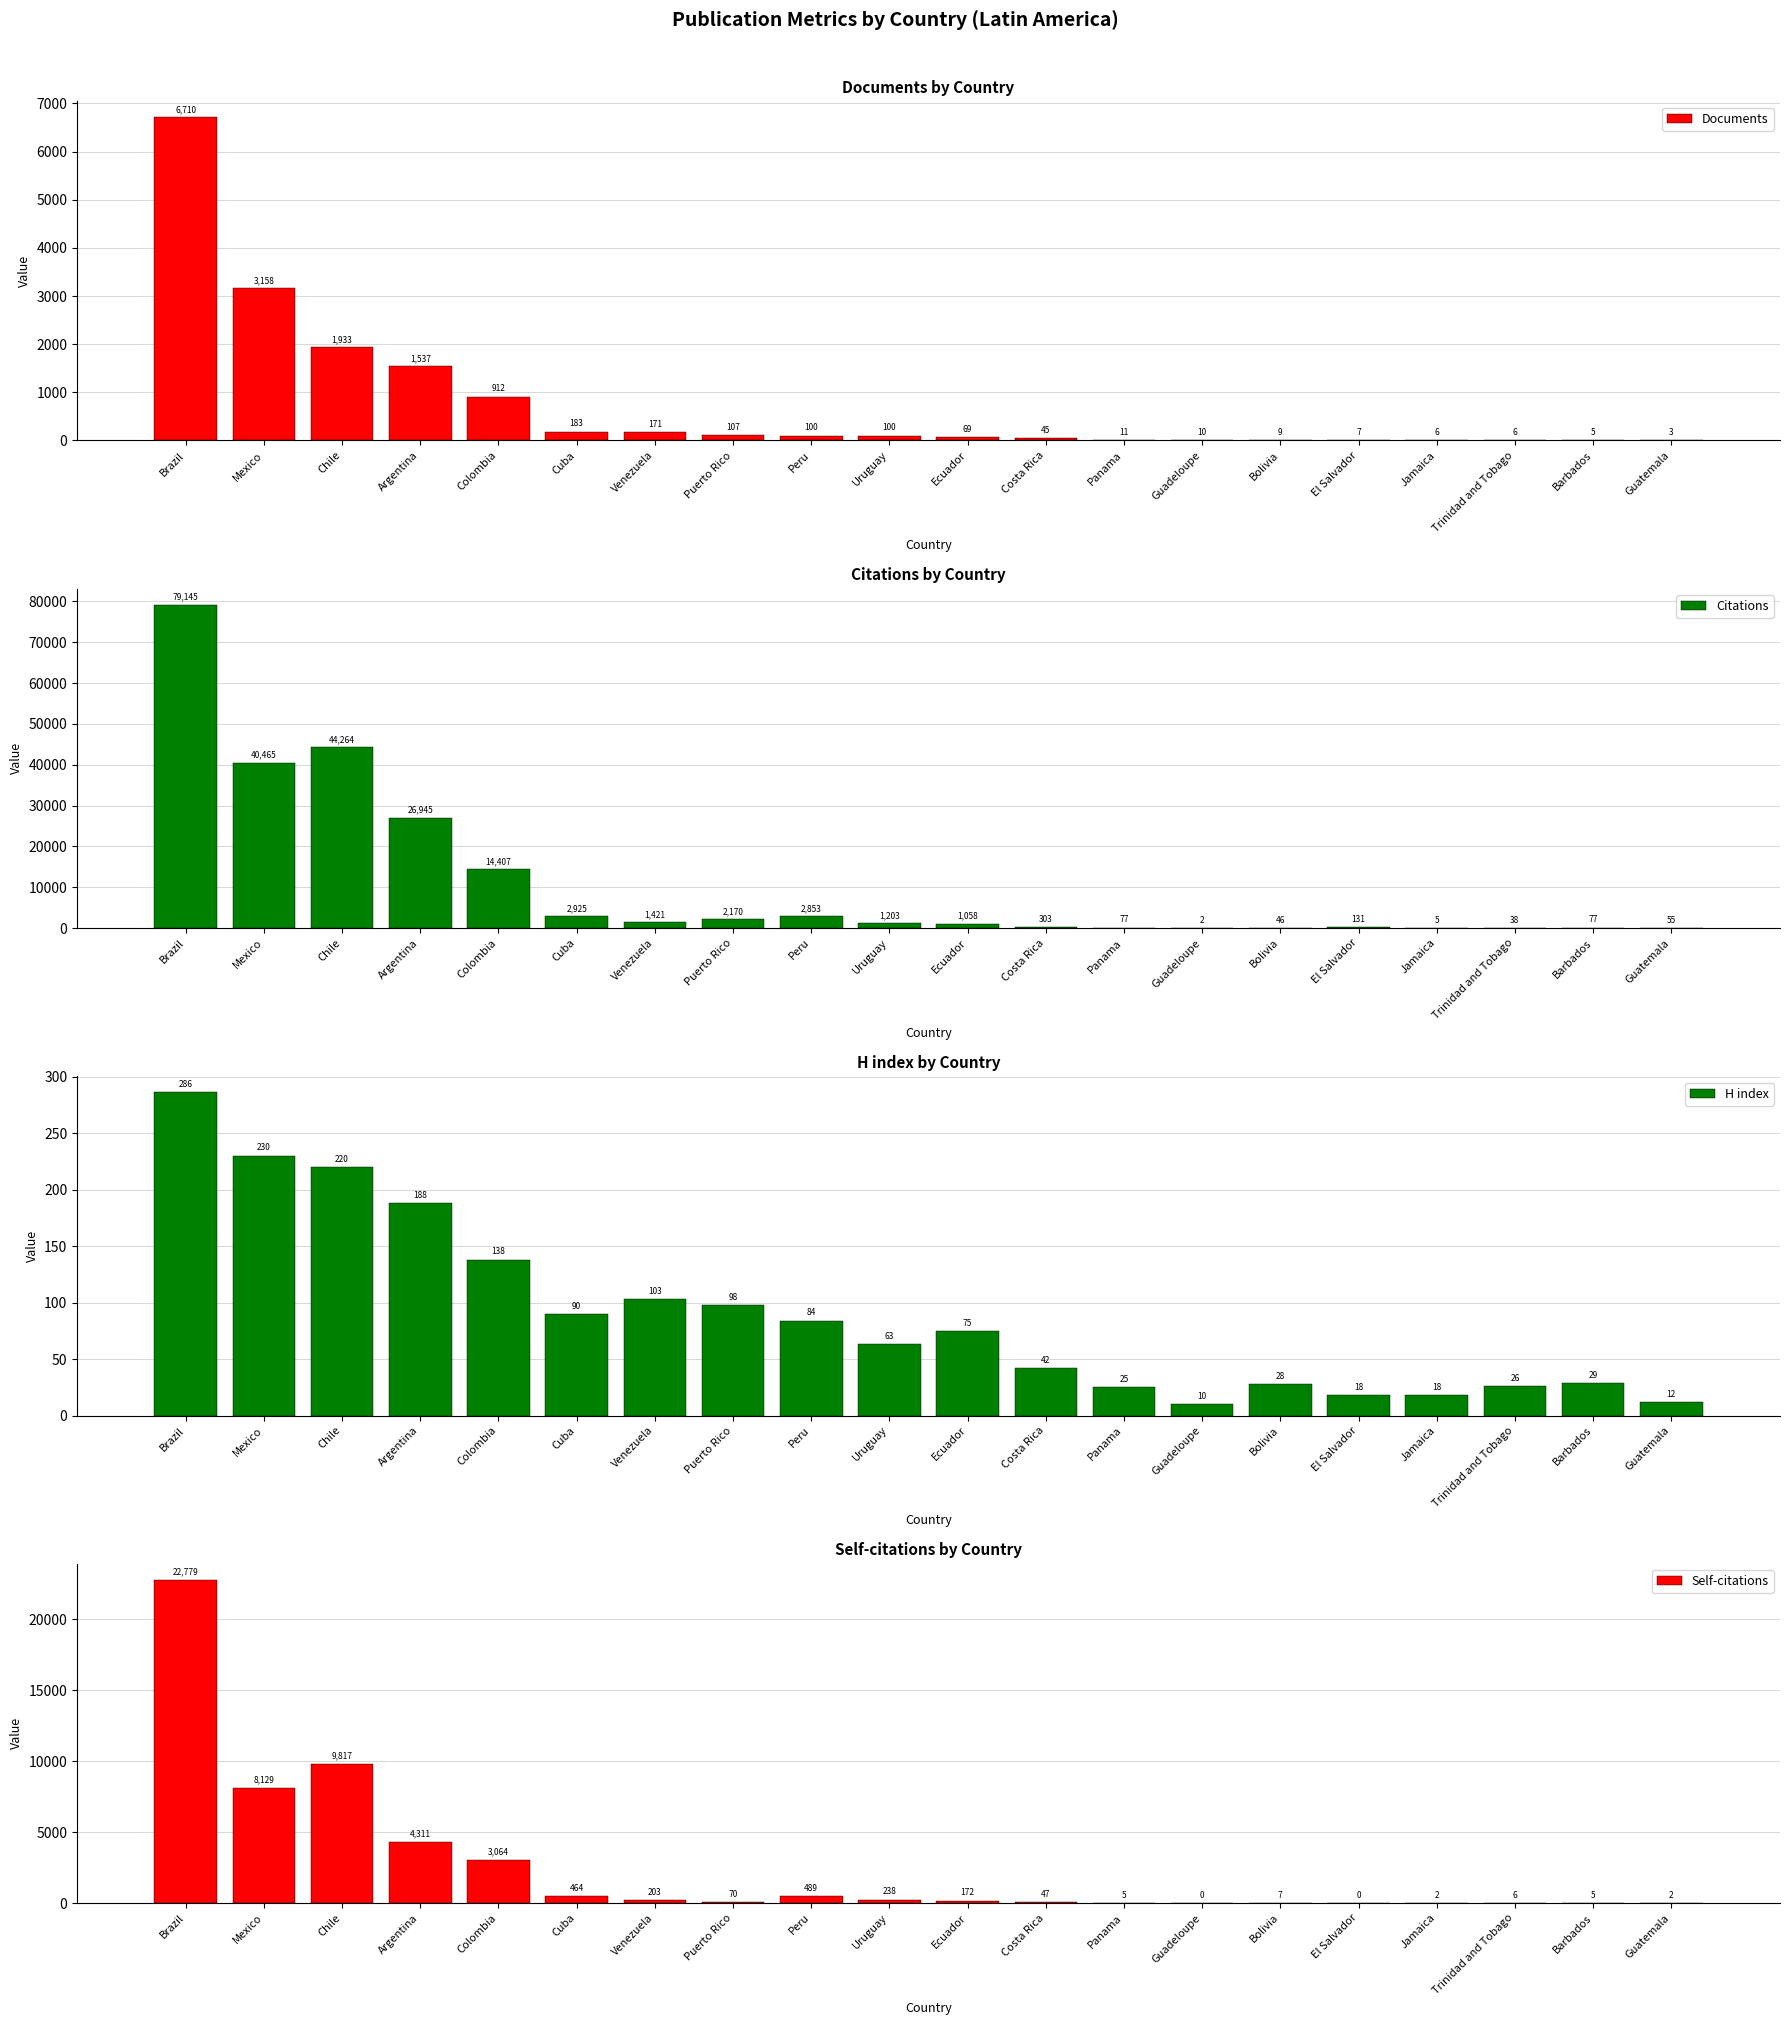

Which series changed the most between Venezuela and Puerto Rico?

Citations